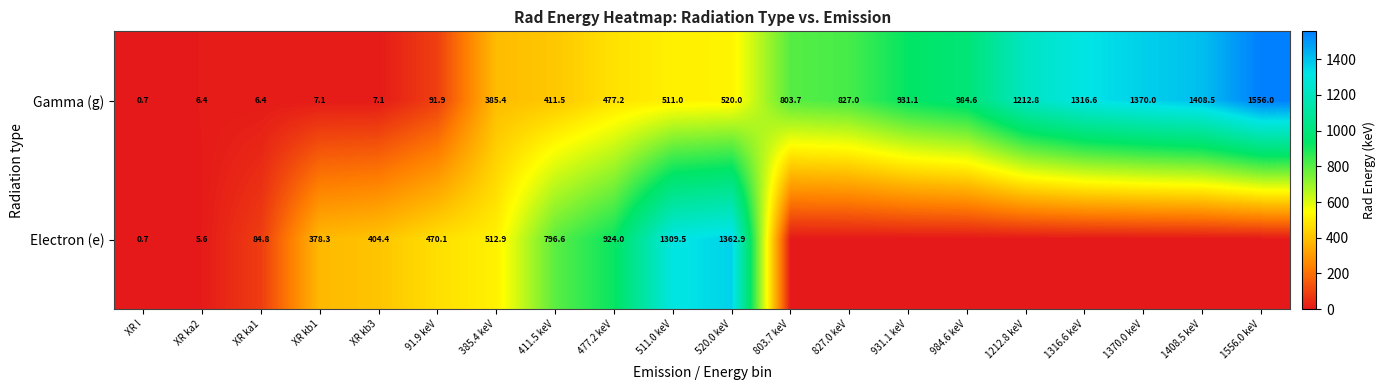

Between XR ka2 and 477.2 keV, which is larger?

477.2 keV